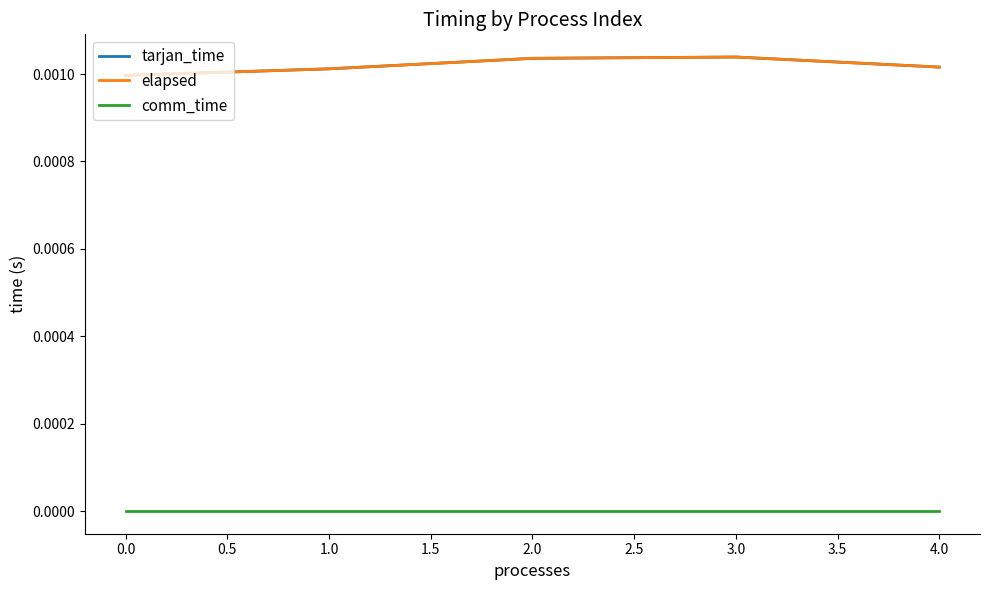

Is this an area chart (filled region under the line)?

No